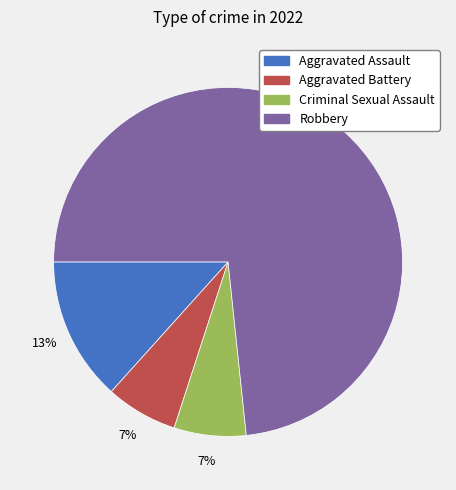

Which has a higher value, Aggravated Assault or Criminal Sexual Assault?

Aggravated Assault